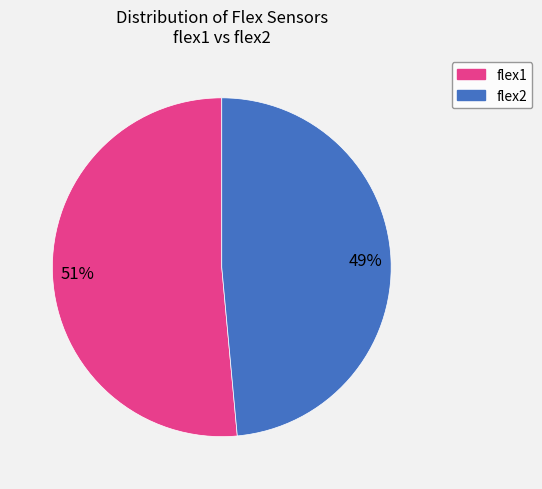

Which slice is the smallest?

flex2